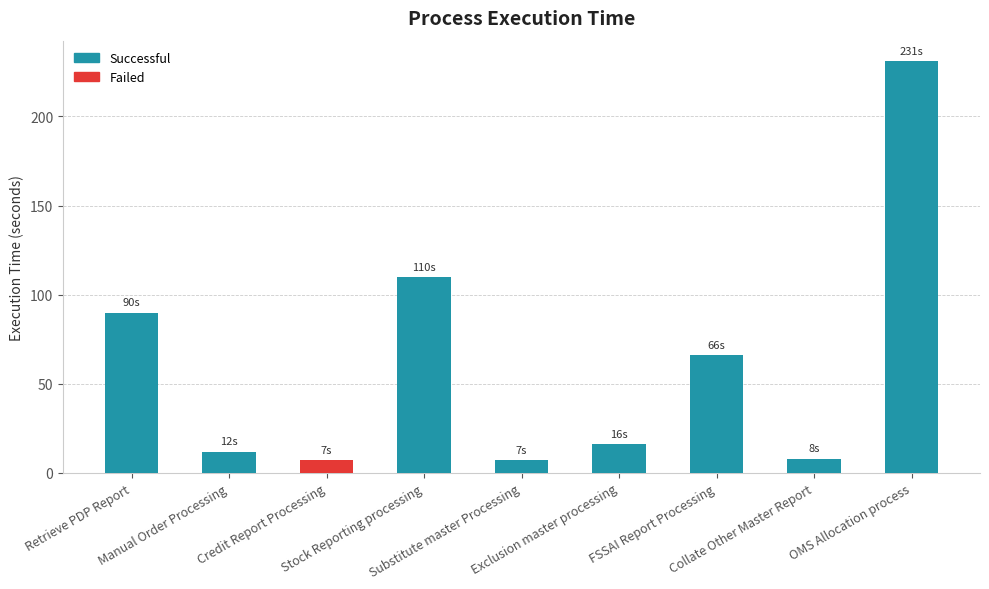

Is it true that the value at Exclusion master processing is 16?

True